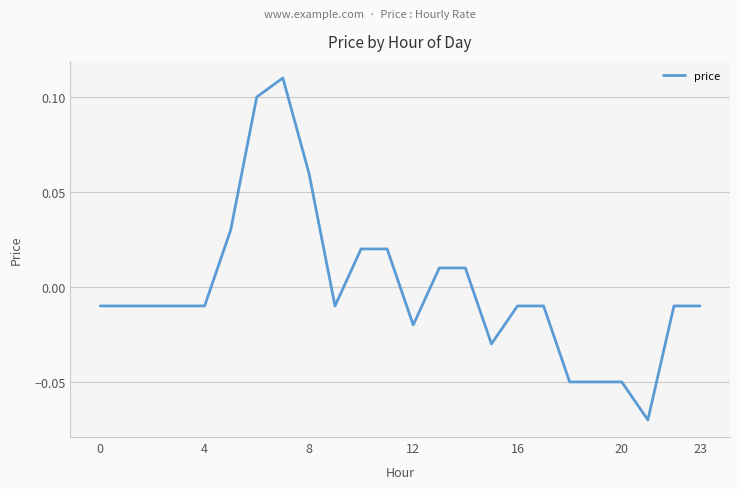

The chart shows a value of 0.0 at 8. True or false?

False